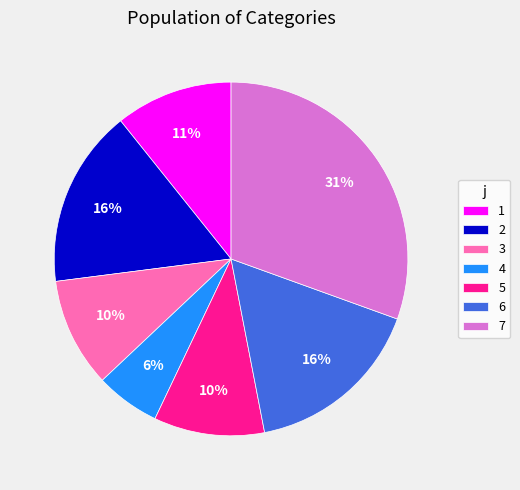

Approximately how many times larger is the value at 5 compared to 4?

1.7